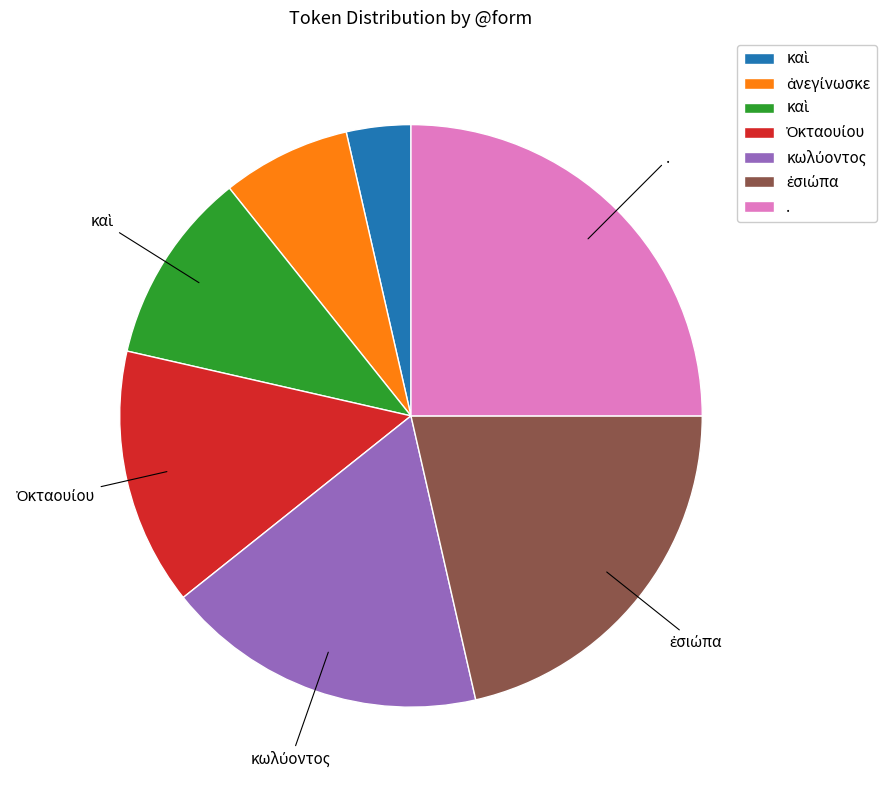

Does any single category account for the majority?

No